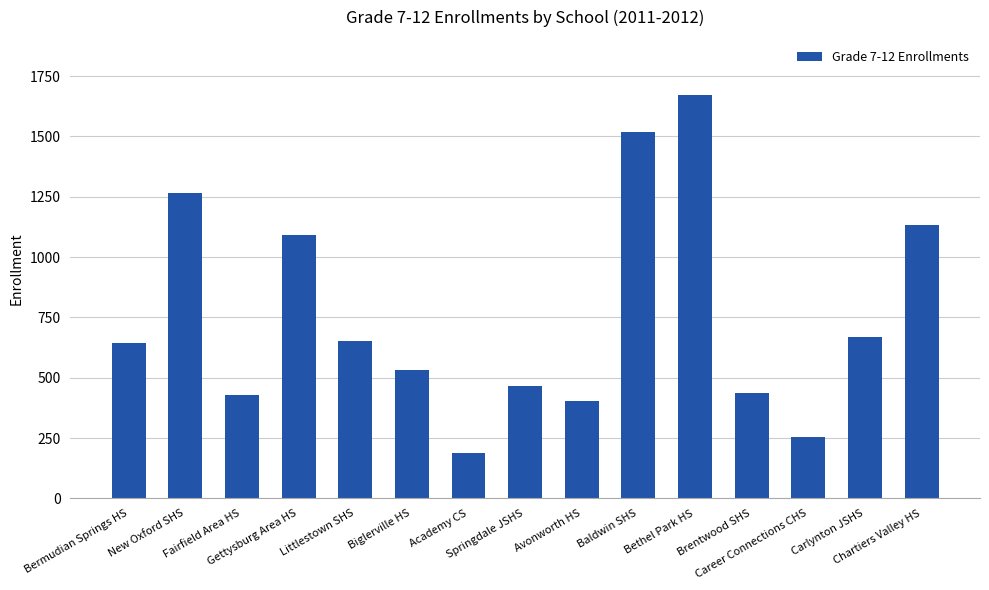

Approximately how many times larger is the value at Carlynton JSHS compared to New Oxford SHS?

0.5